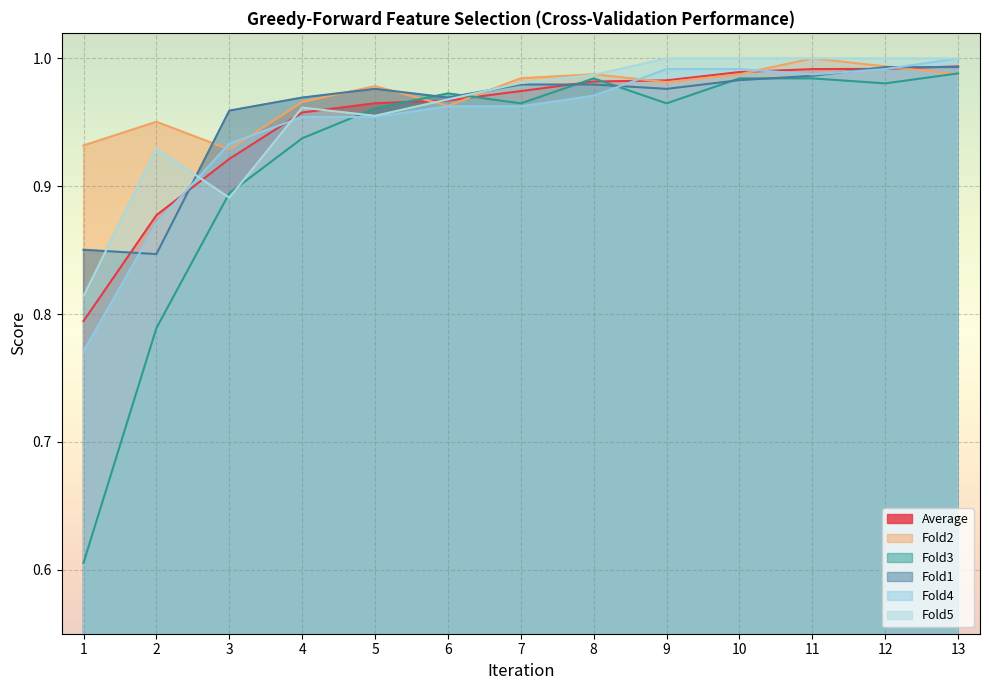

Which label corresponds to the largest value in the chart?

11